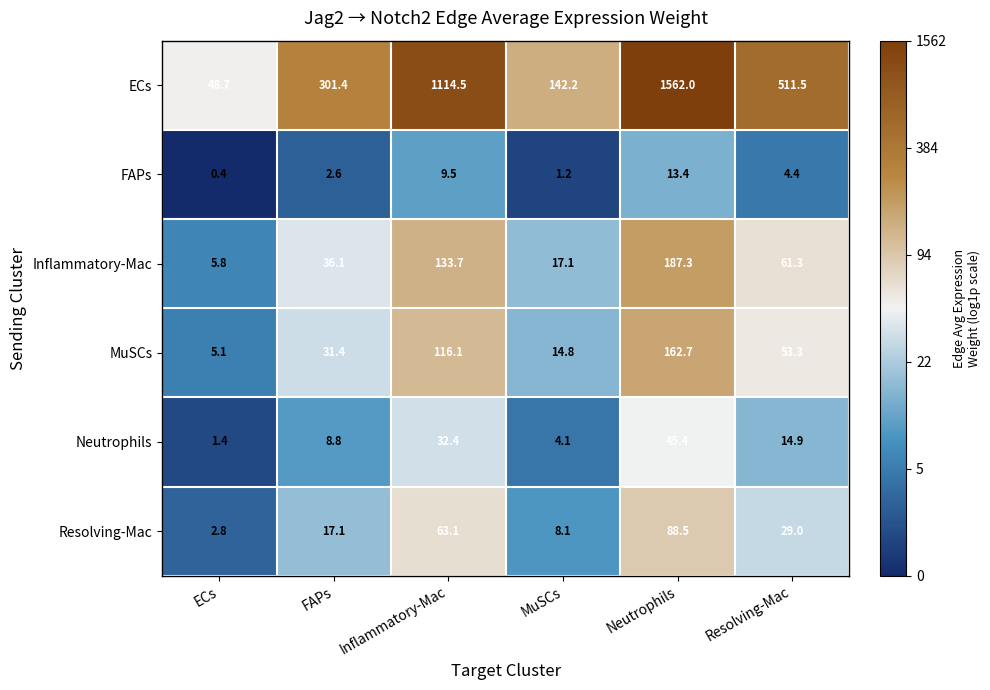

What is the greatest value displayed?

1562.0